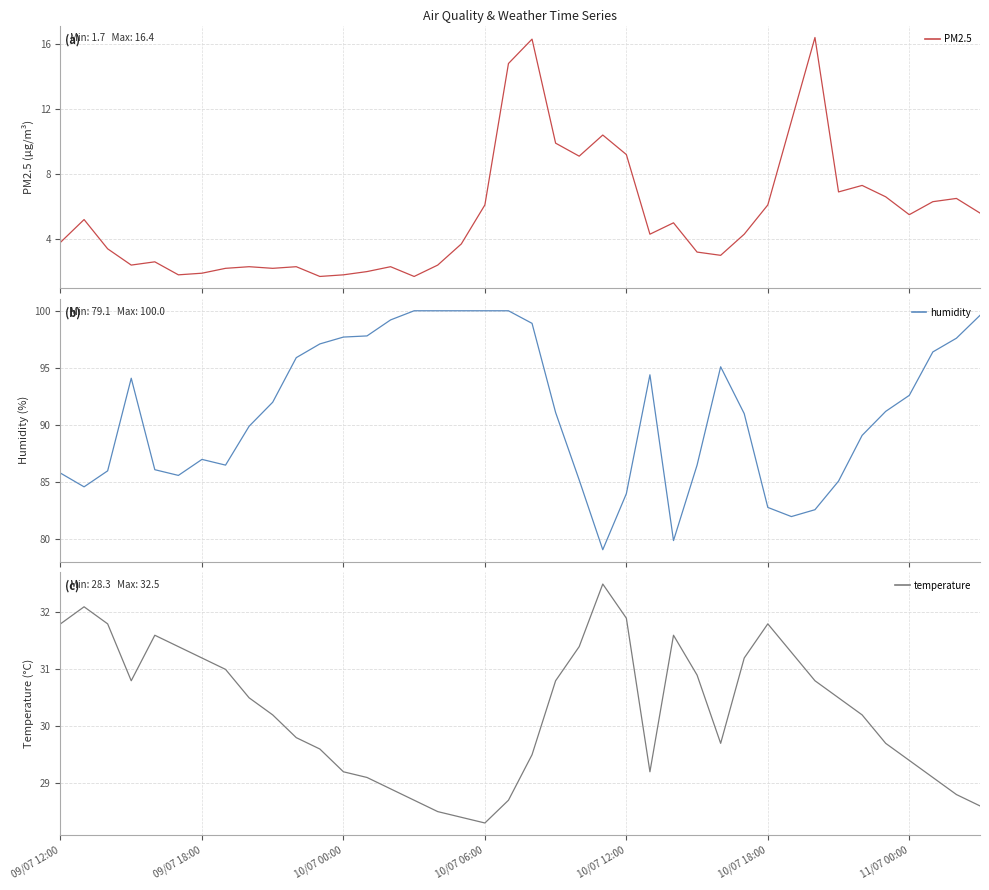

At which category is the sum across all series the highest?

20